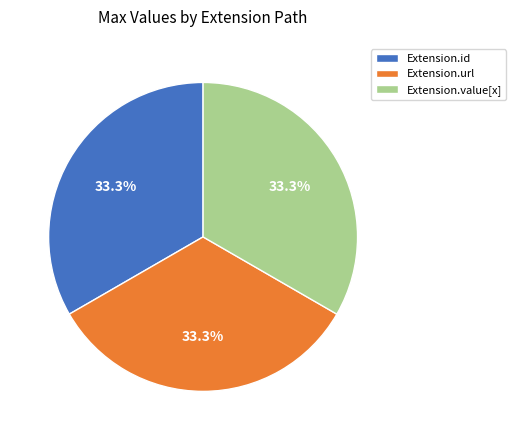

Count the number of slices in the pie.

3